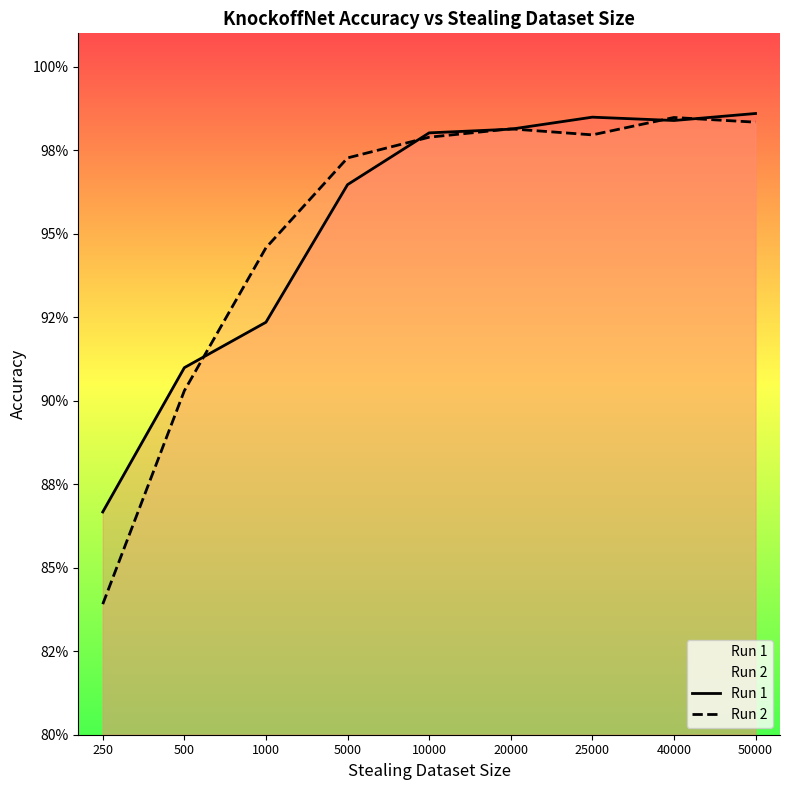

Reading right to left, list all the values displayed in this chart.

Run 1: 50000=1.0	40000=1.0	25000=1.0	20000=1.0	10000=1.0	5000=1.0	1000=0.9	500=0.9	250=0.9
Run 2: 50000=1.0	40000=1.0	25000=1.0	20000=1.0	10000=1.0	5000=1.0	1000=0.9	500=0.9	250=0.8